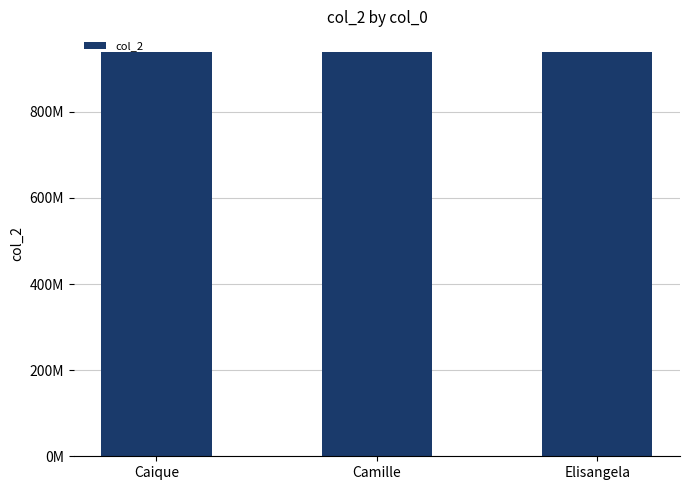

At which label does the data first exceed 940032587?

Elisangela